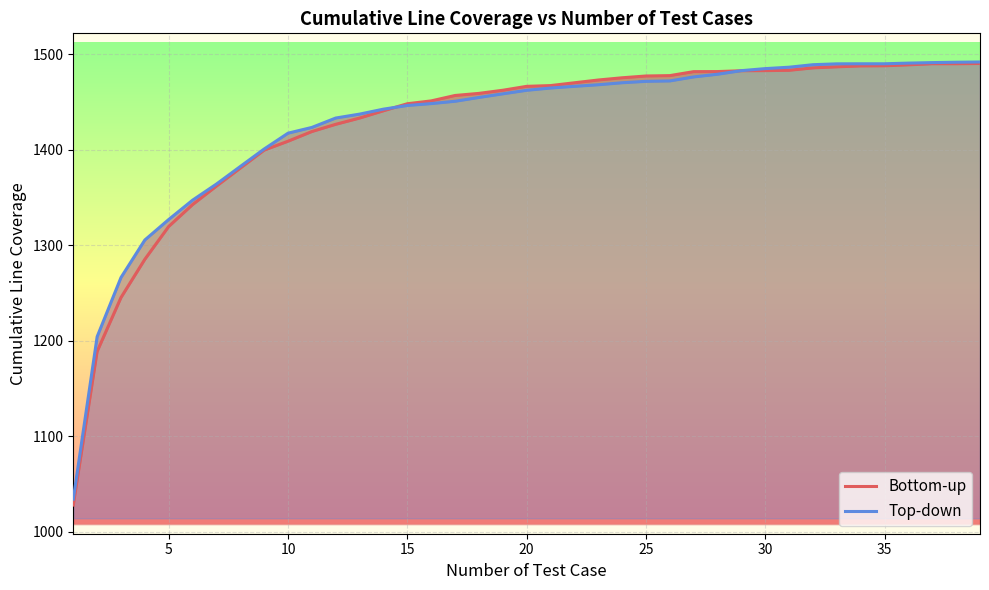

At how many categories does at least one series exceed 1431?

28